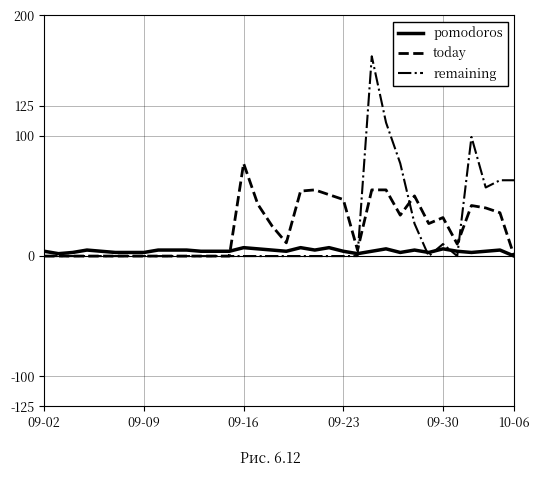

What is the highest value of the today series?

77